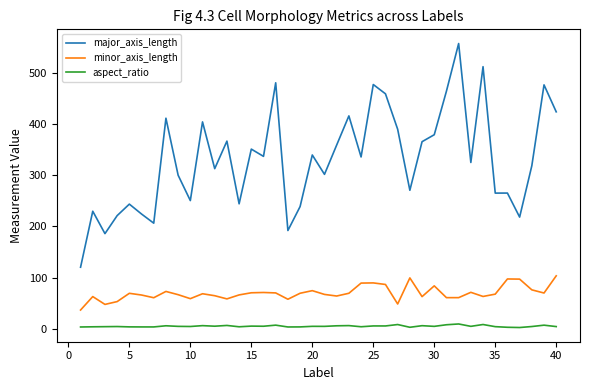

What are all the series names shown in the legend?

major_axis_length, minor_axis_length, aspect_ratio